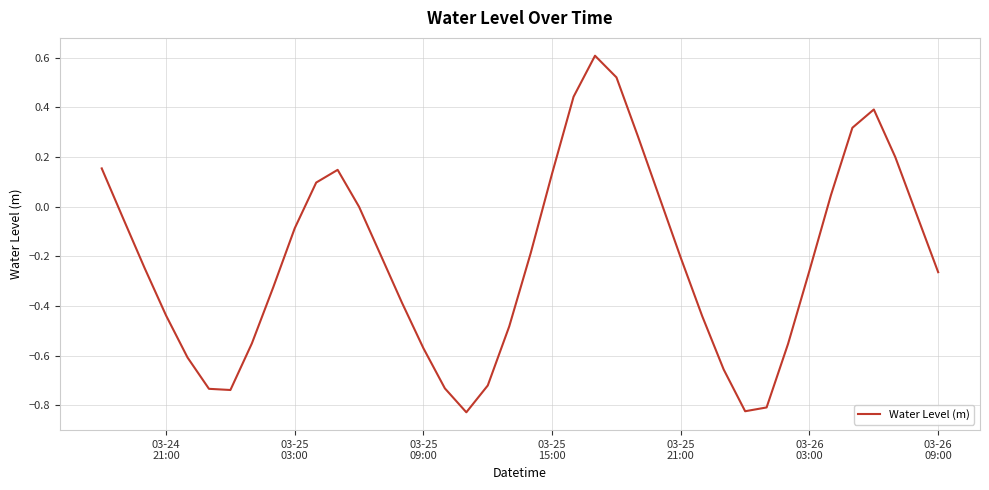

What is the maximum value shown in the chart?

0.6